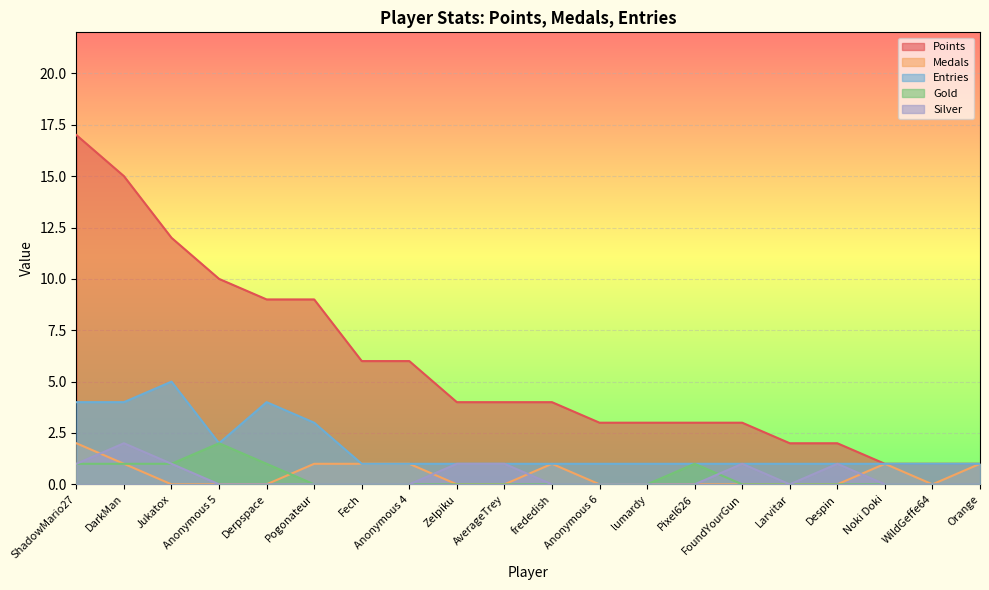

Is it true that Medals equals 1 at Fech?

True